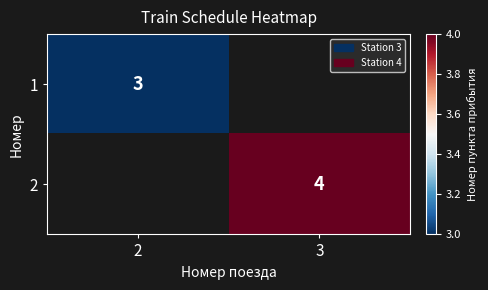

Is it true that 2 equals 4 at 3?

True